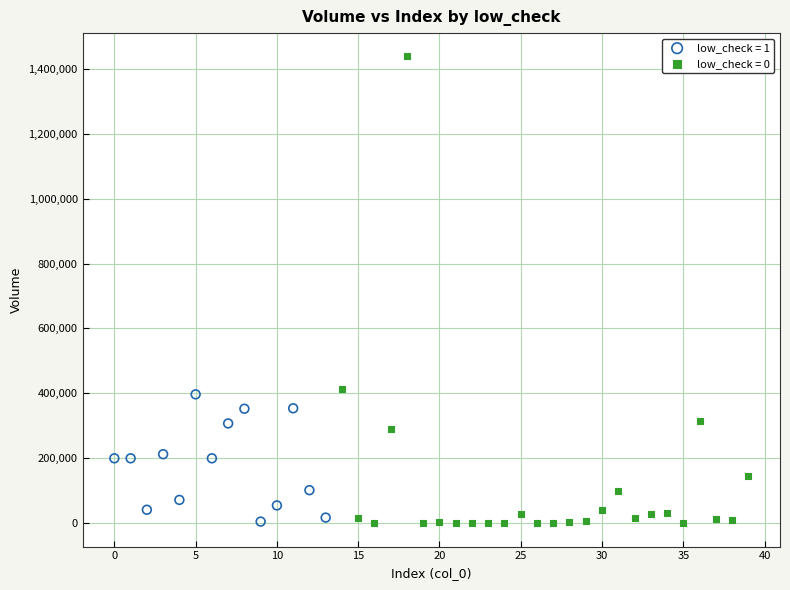

Which series reaches the maximum Y coordinate?

low_check = 0